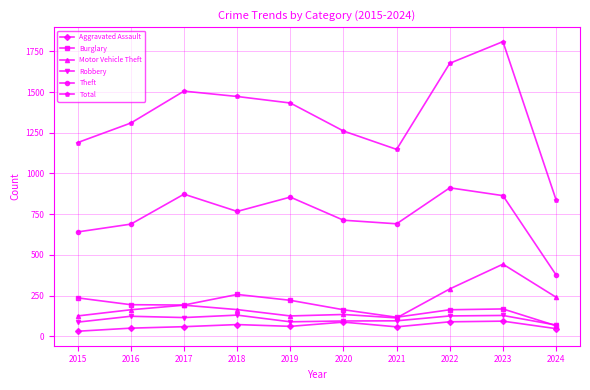

What is the value of the Theft point at the 7th from the left?

691